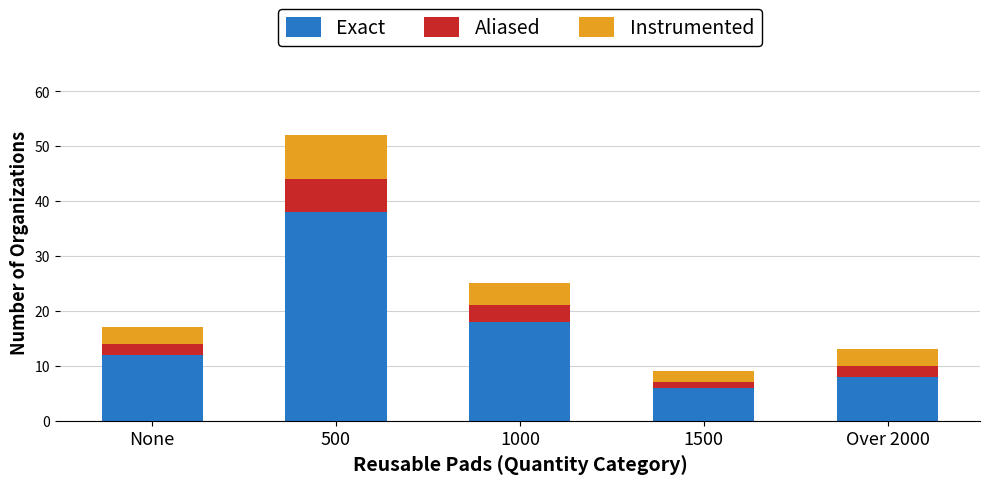

True or false: Exact has a value of 8 at Over 2000.

True